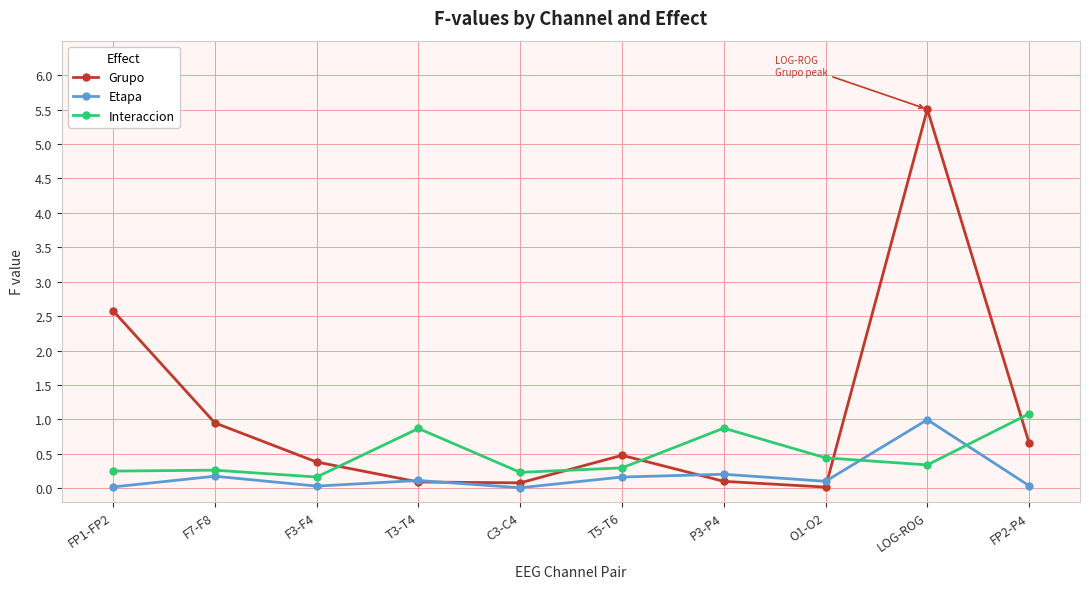

At which label is Grupo closest to 2?

FP1-FP2